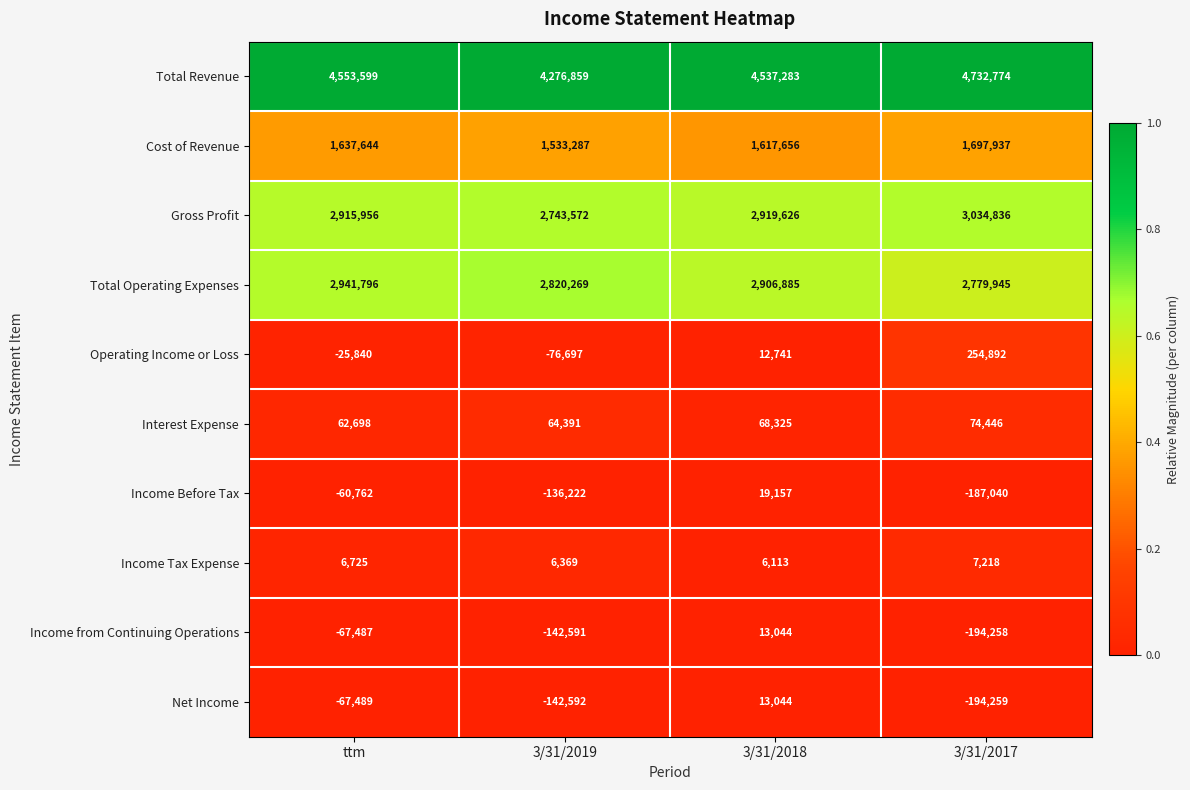

What is the difference between the maximum and minimum values in the Total Operating Expenses series?

161851